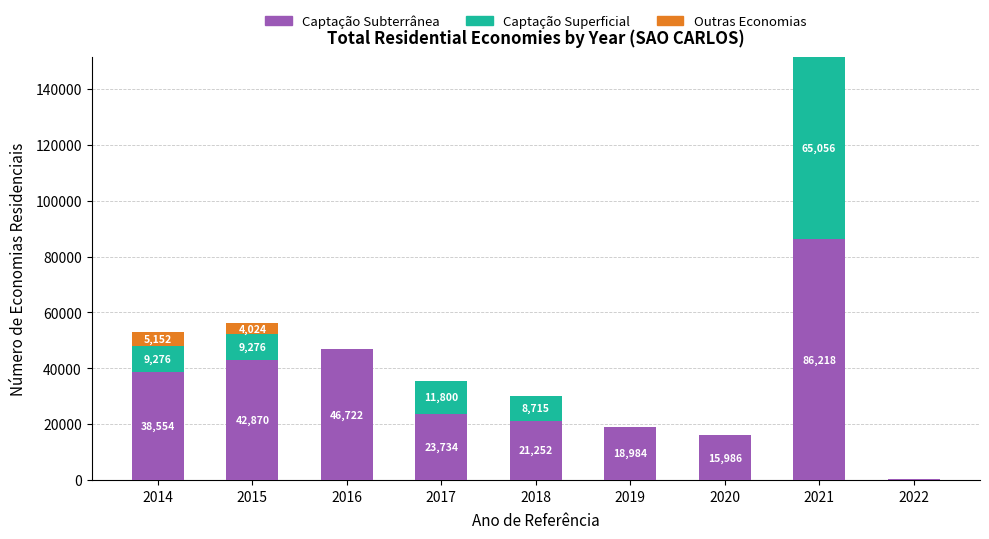

What is the highest value of the Captação Subterrânea series?

86218